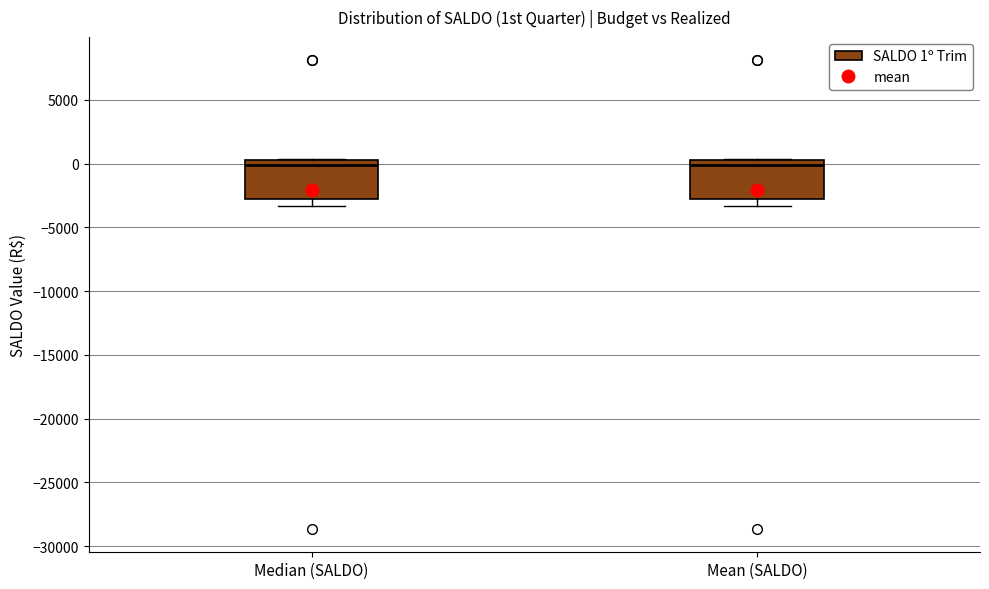

Reading left to right, read every box against the y-axis: the position of its median line, the range the box covers, and the ends of its whiskers. The values are not printed on the chart, so give them approximately, as read against the axis.

Median (SALDO): median 0 (just below the box's upper edge), box -3000 to 0, whiskers -3500 to 500
Mean (SALDO): median 0 (just below the box's upper edge), box -3000 to 0, whiskers -3500 to 500